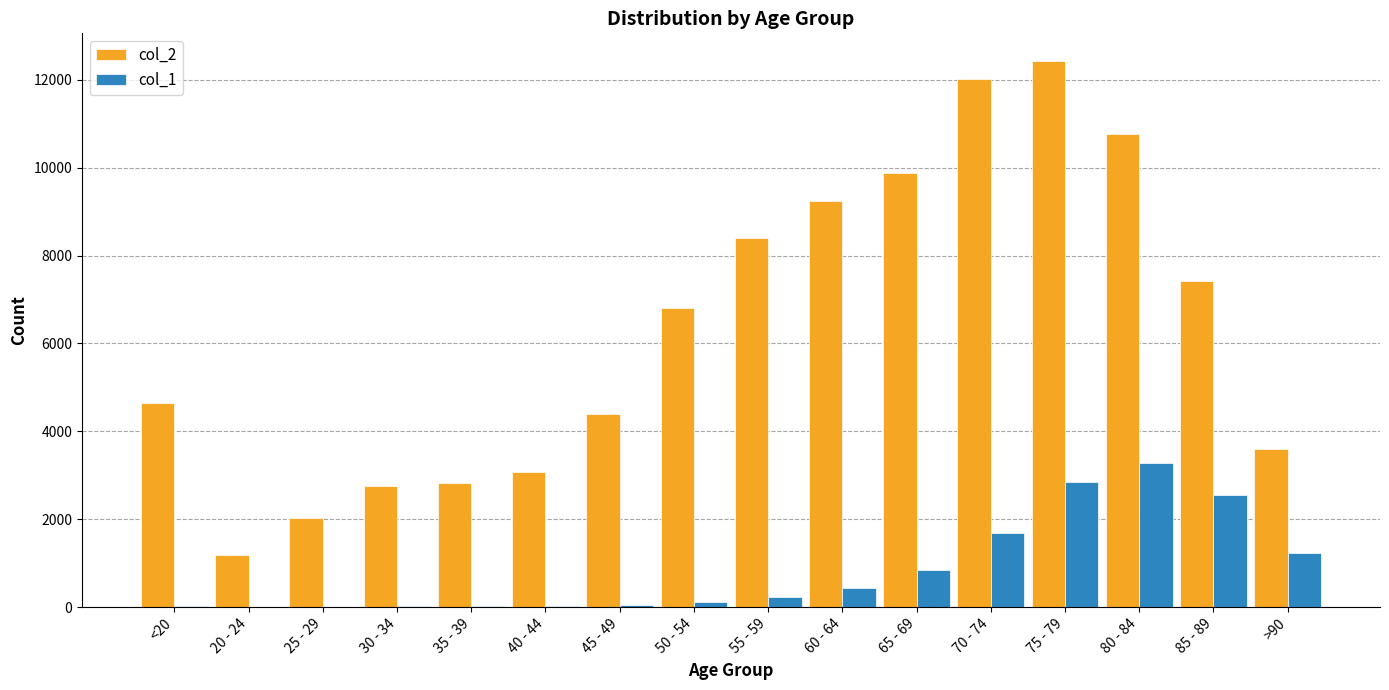

Which series has the largest total across all categories?

col_2